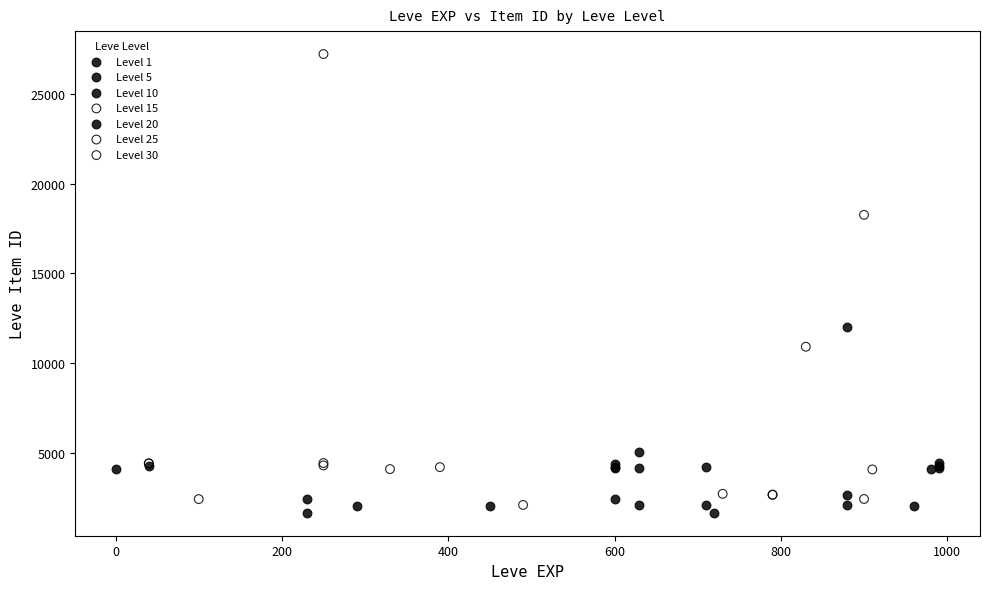

What are all the series names shown in the legend?

Level 1, Level 5, Level 10, Level 15, Level 20, Level 25, Level 30